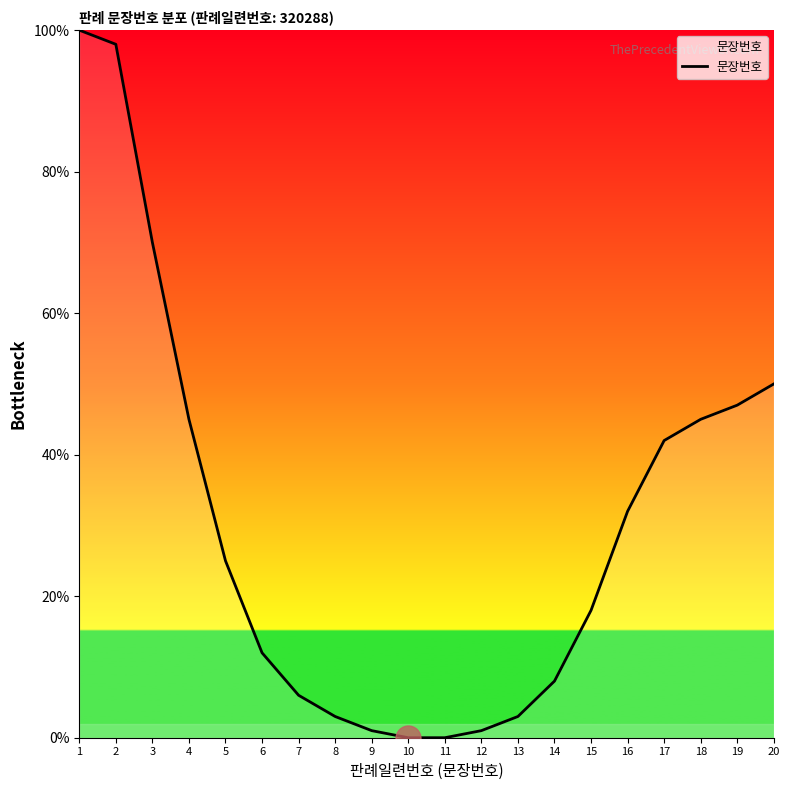

What is the change in value from 9 to 10?

-1